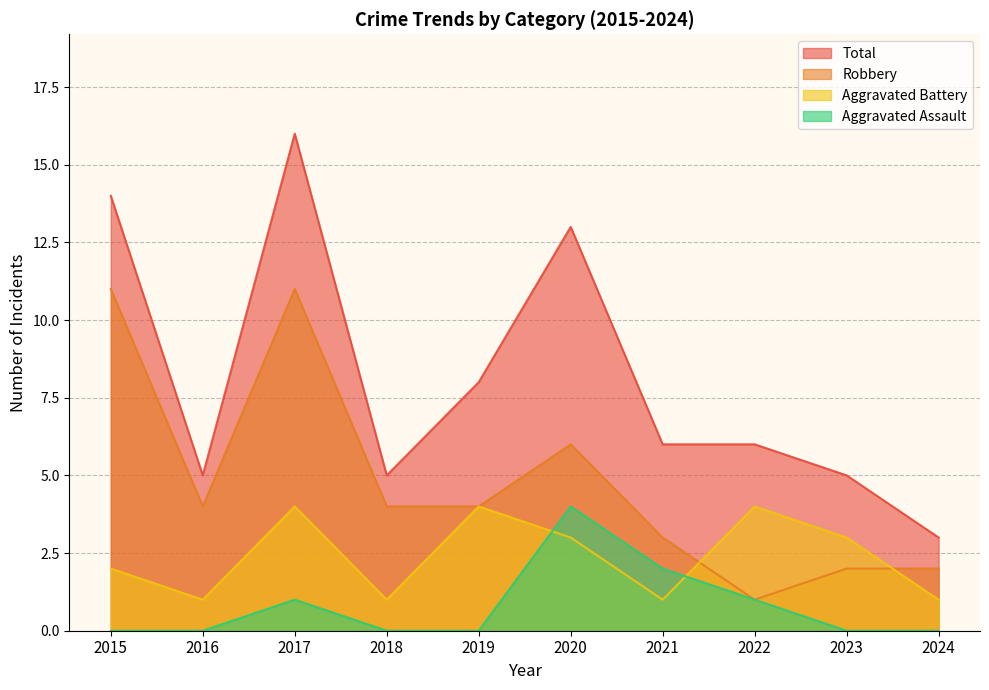

List the series in order of their overall mean, highest first.

Total, Robbery, Aggravated Battery, Aggravated Assault